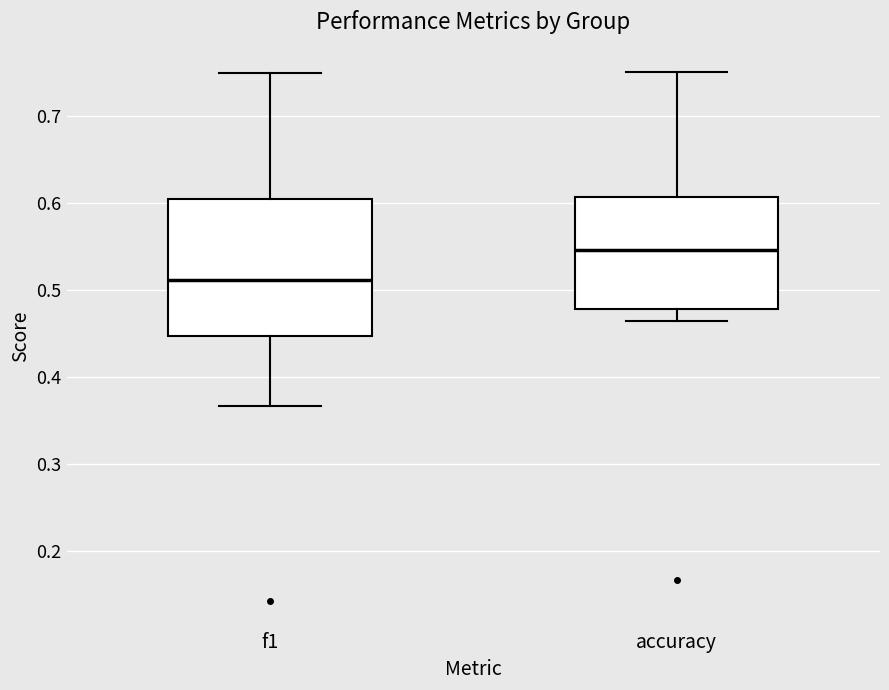

Reading left to right, read every box against the y-axis: the position of its median line, the range the box covers, and the ends of its whiskers. The values are not printed on the chart, so give them approximately, as read against the axis.

f1: median 0.51, box 0.45 to 0.60, whiskers 0.37 to 0.75
accuracy: median 0.55, box 0.48 to 0.61, whiskers 0.46 to 0.75